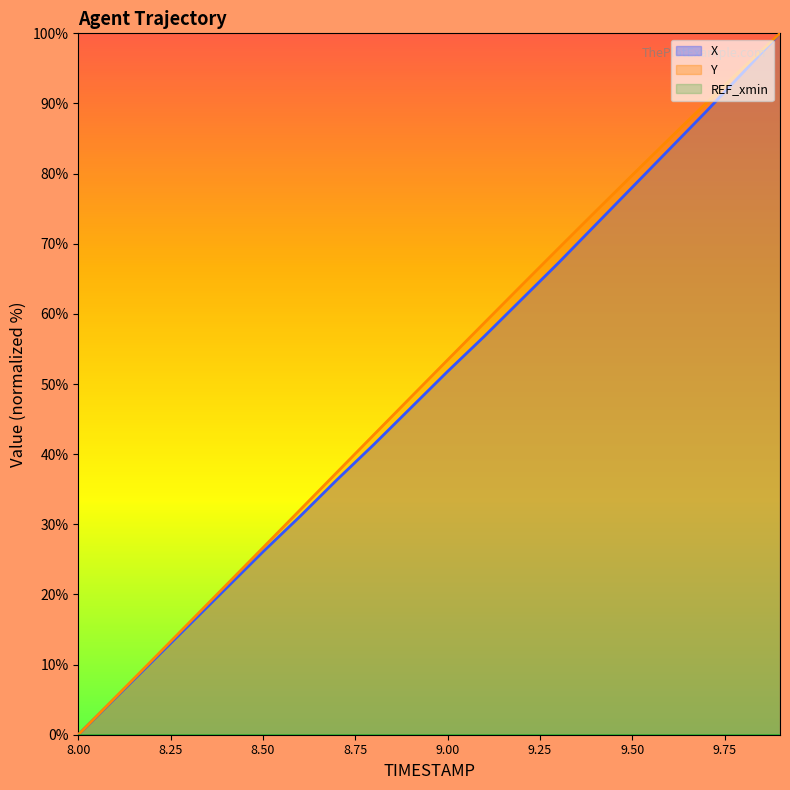

Reading left to right, what are all the values shown in this chart?

X: 8.0=0.0	8.1=5.2	8.2=10.4	8.3=15.6	8.4=20.9	8.5=26.1	8.6=31.1	8.7=36.3	8.8=41.4	8.9=46.6	9.0=51.8	9.1=56.8	9.2=62.1	9.3=67.3	9.4=72.7	9.5=78.1	9.6=83.5	9.7=88.8	9.8=94.4	9.9=100.0
Y: 8.0=0.0	8.1=5.3	8.2=10.6	8.3=16.0	8.4=21.3	8.5=26.7	8.6=32.0	8.7=37.4	8.8=42.8	8.9=48.1	9.0=53.4	9.1=58.8	9.2=64.1	9.3=69.3	9.4=74.6	9.5=79.8	9.6=84.9	9.7=90.1	9.8=95.1	9.9=100.0